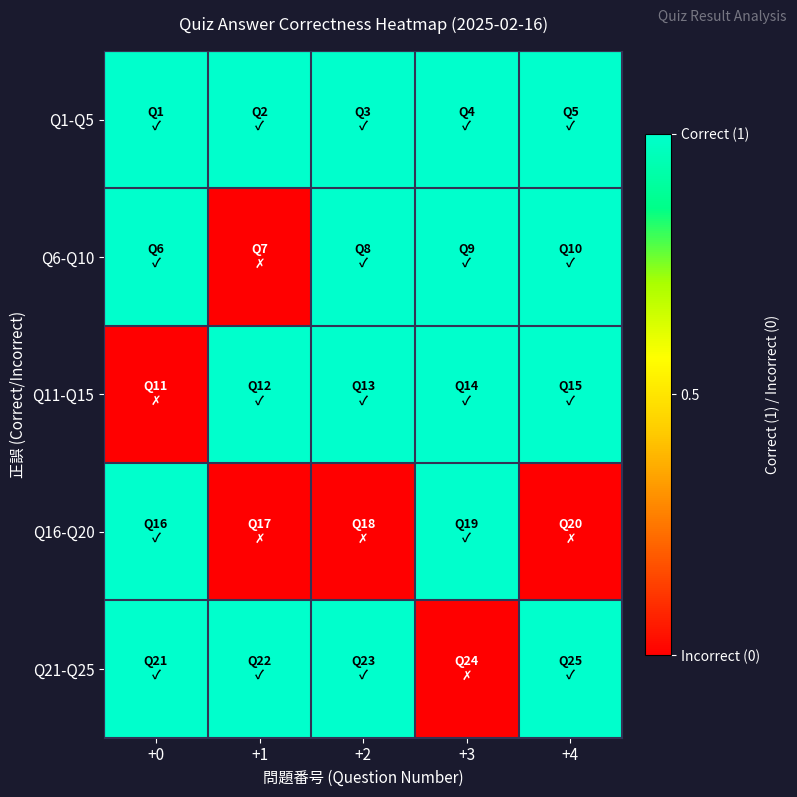

Which series has the largest total across all categories?

Q1-Q5